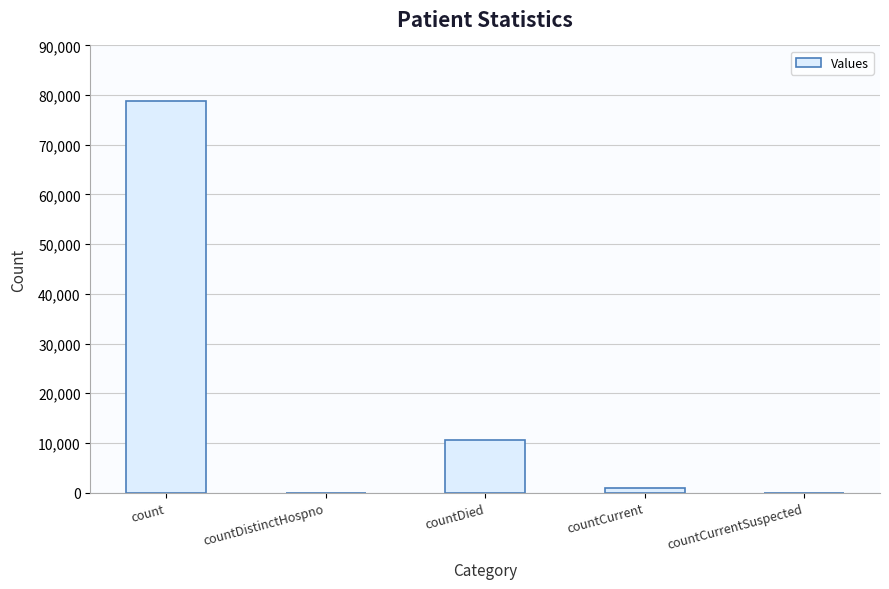

Count the number of data series in this chart.

1